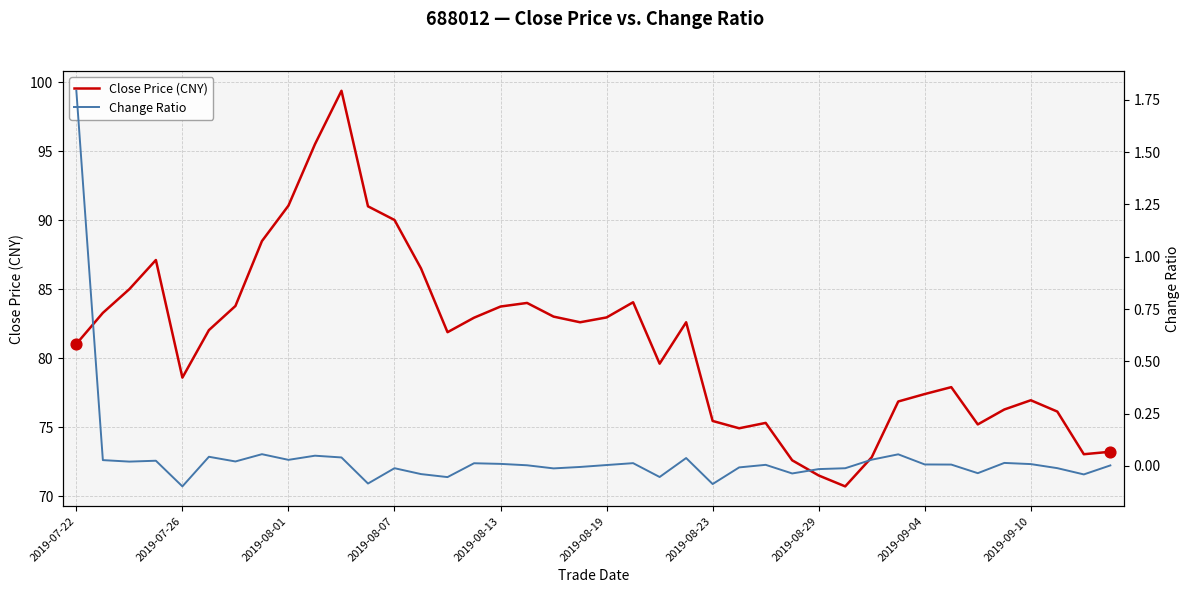

Which series has the widest spread of Y values?

Close Price (CNY)